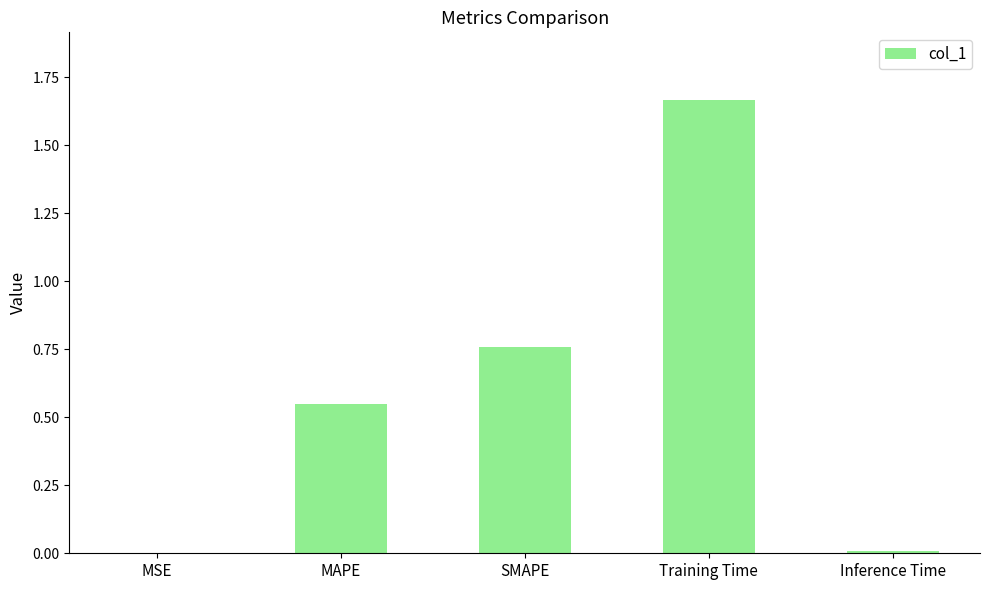

What is the change in value from MAPE to SMAPE?

+0.2